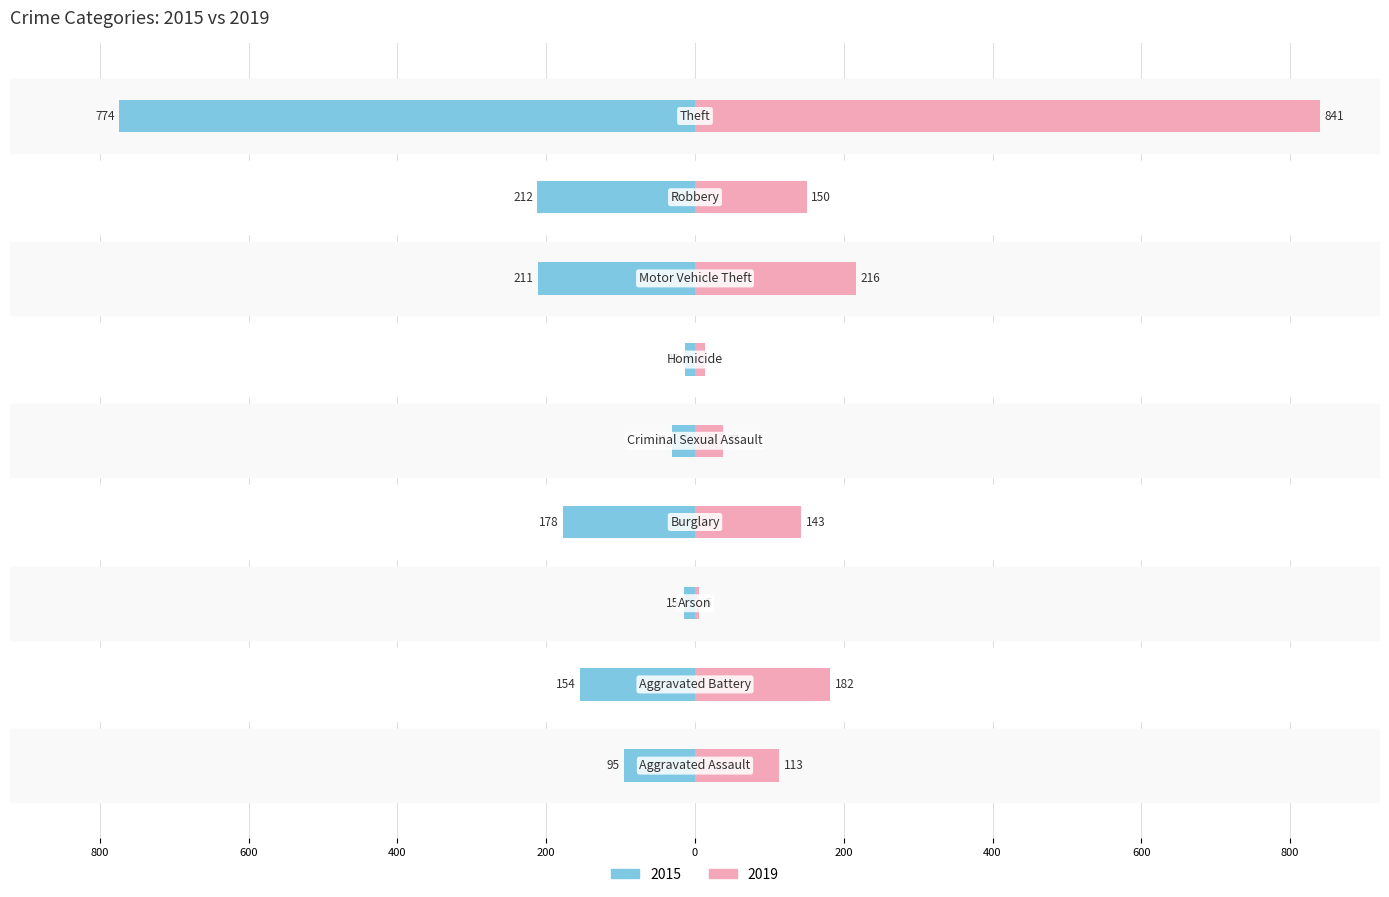

What is the total value across all series at Arson?

-9